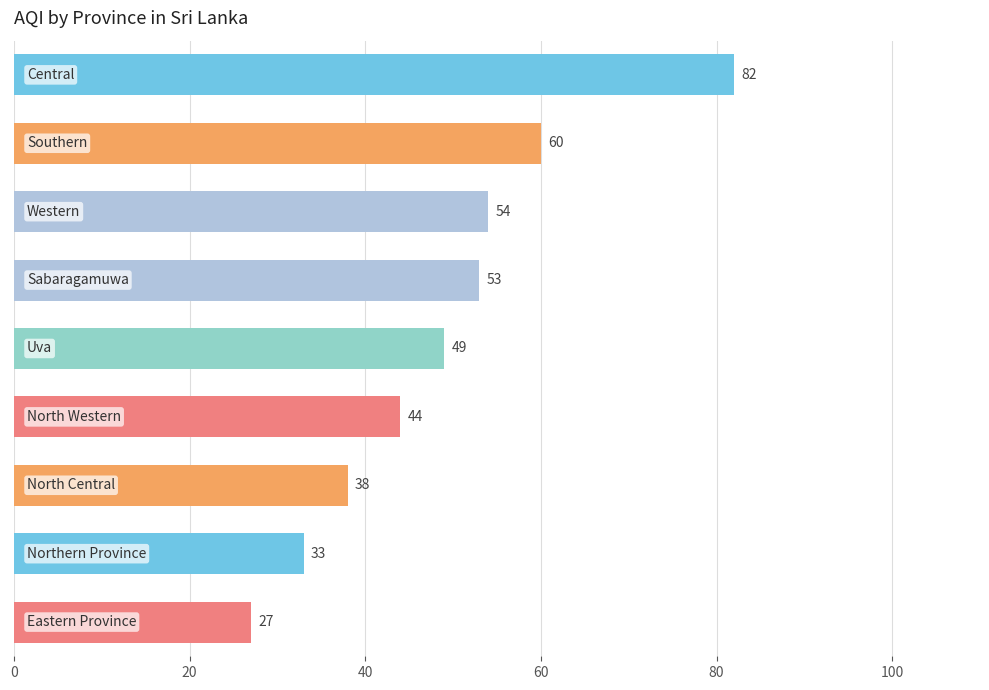

What is the maximum value shown in the chart?

82